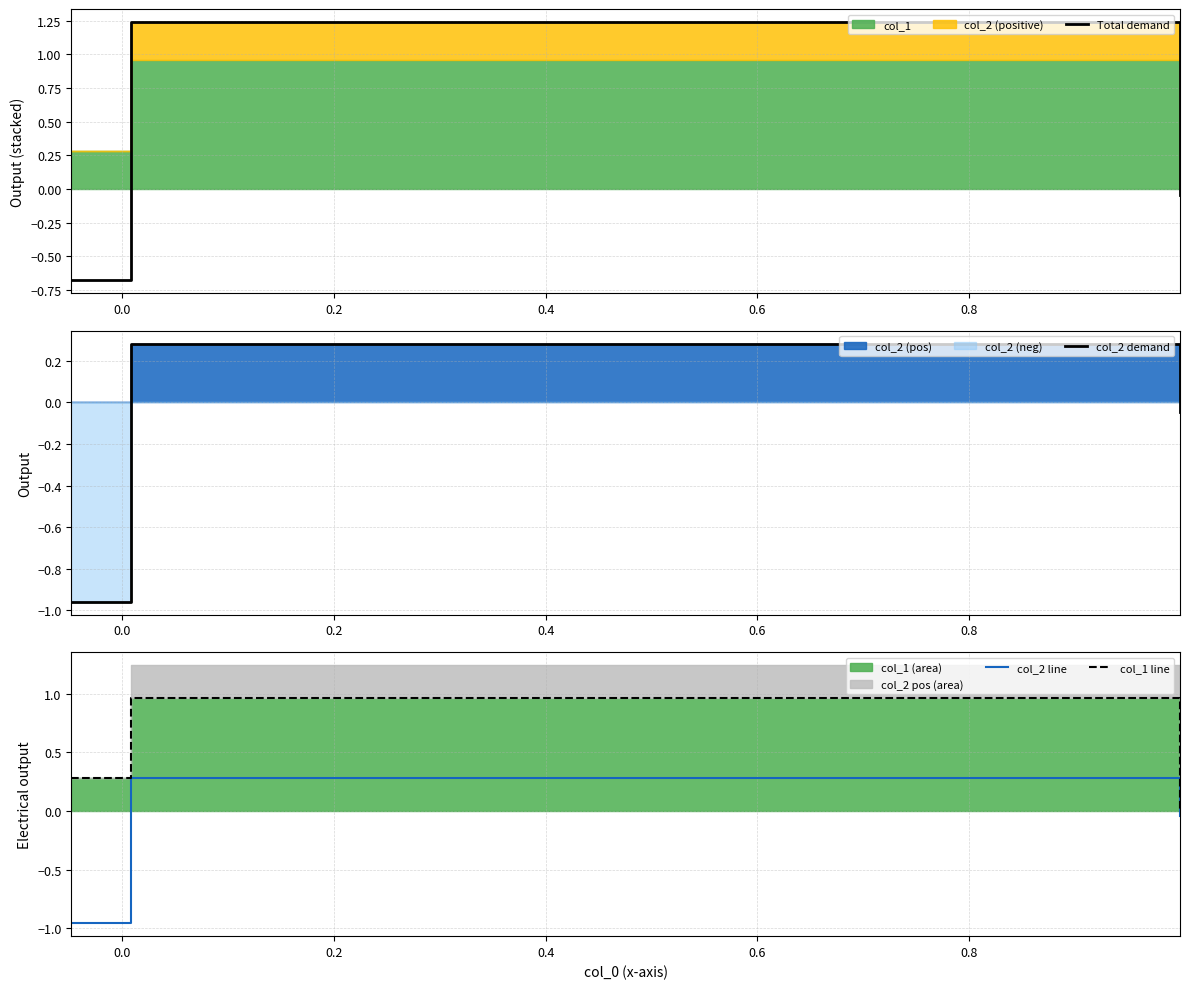

List the series in order of their peak value, highest first.

Total demand, col_1 line, col_2 demand, col_2 line